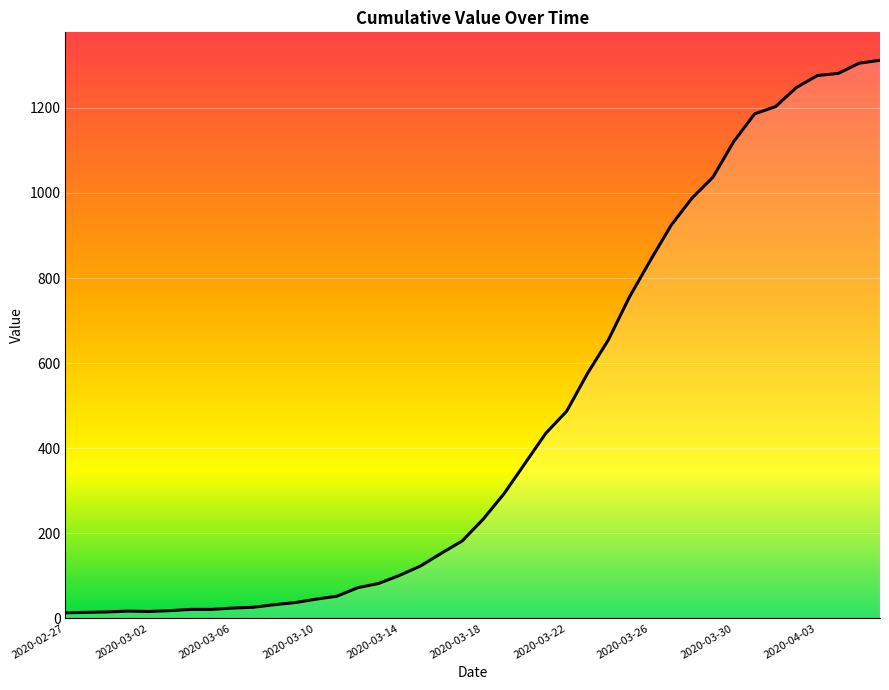

What is the maximum value shown in the chart?

1312